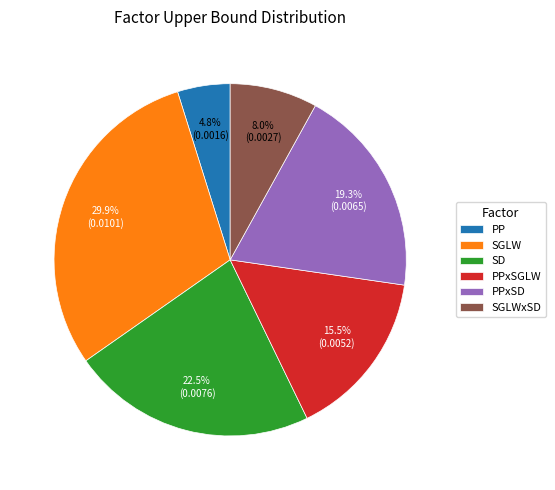

Which has a higher value, SD or PPxSD?

SD